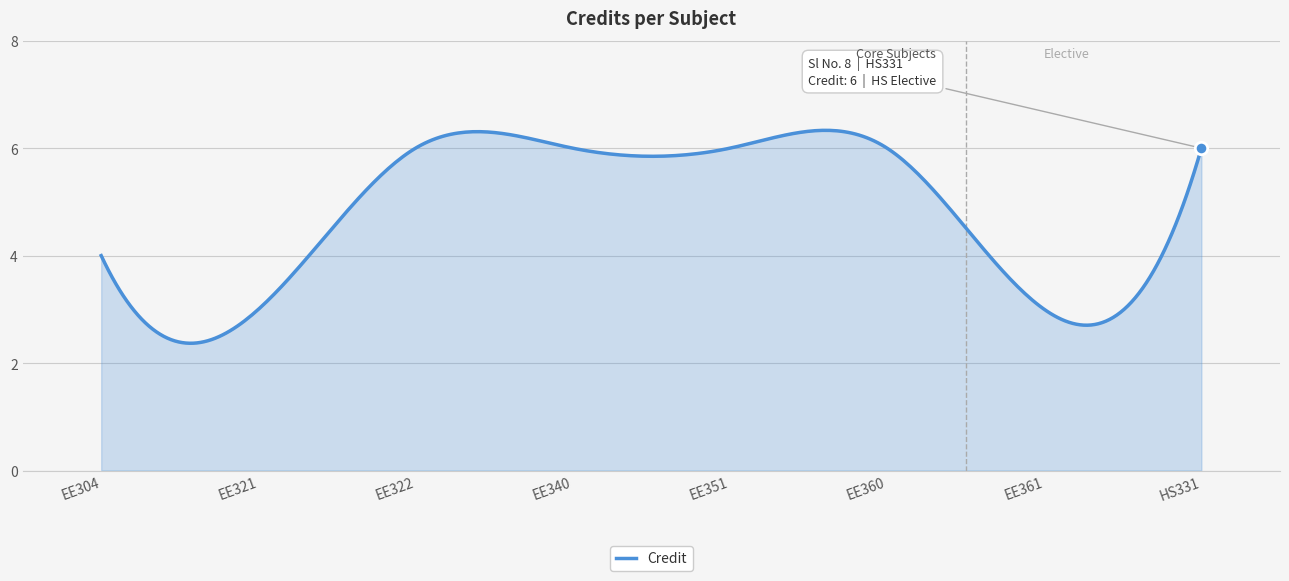

What is the greatest value displayed?

6.3